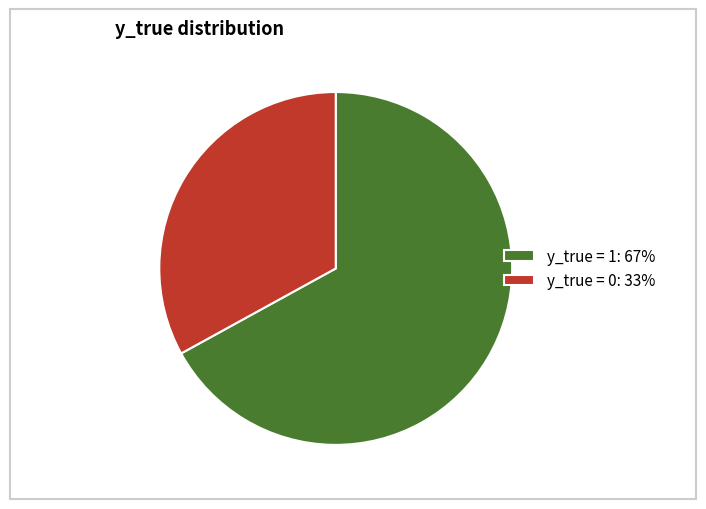

Do y_true = 1: 67% and y_true = 0: 33% together represent more than half of the pie?

Yes